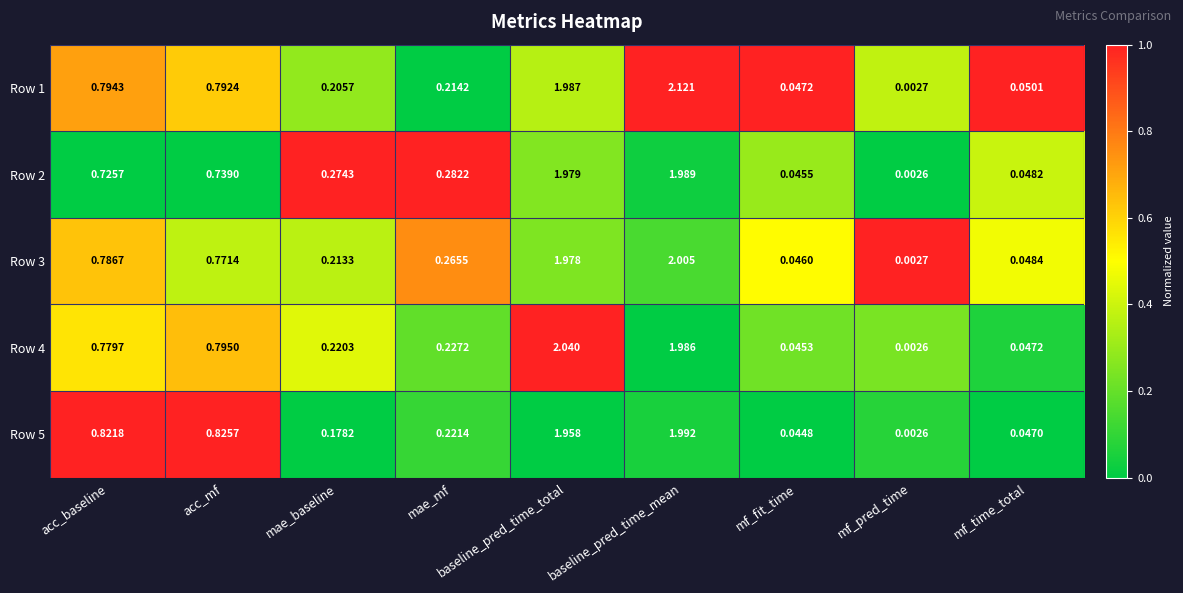

At which category is the sum across all series the highest?

baseline_pred_time_mean